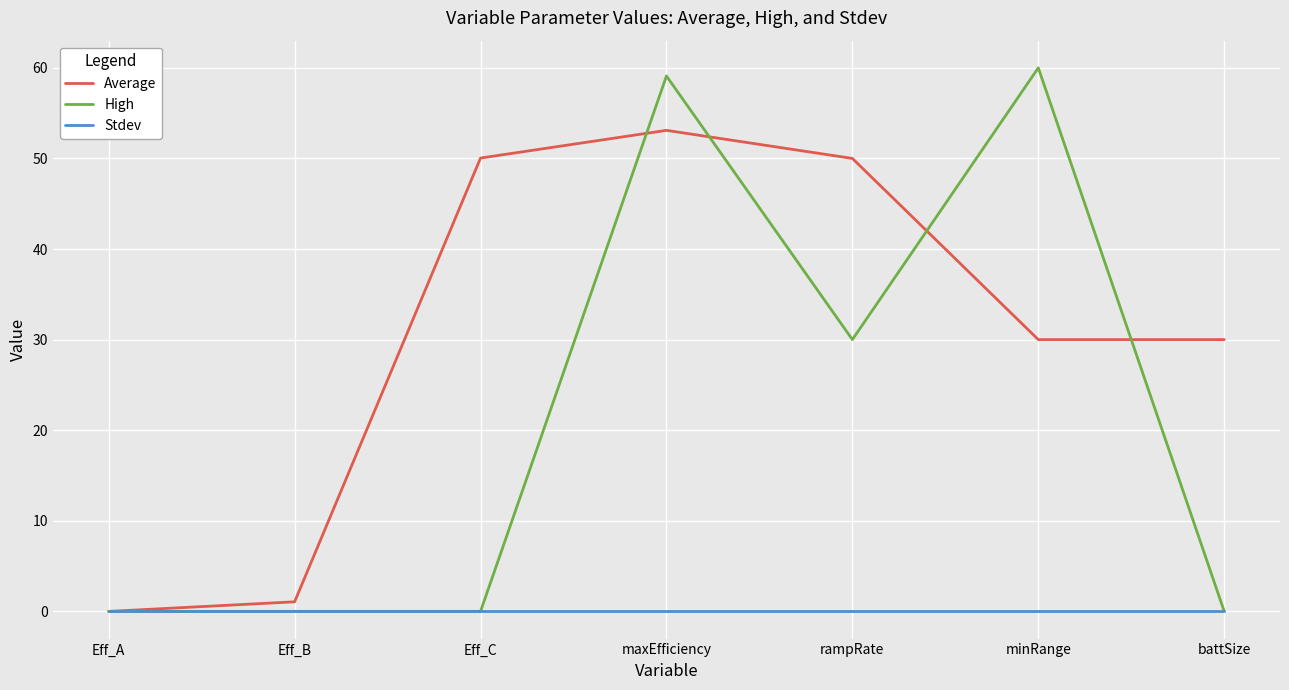

Which series has the largest range (max minus min)?

High